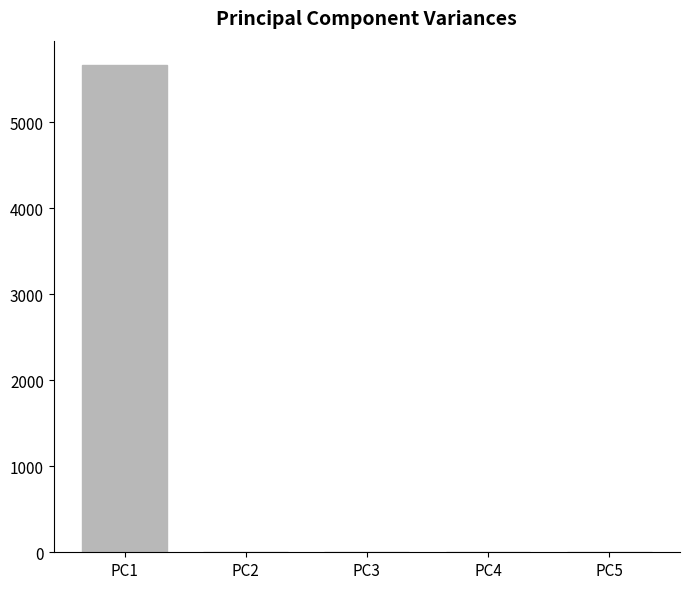

What is the sum of all values?

5668.4